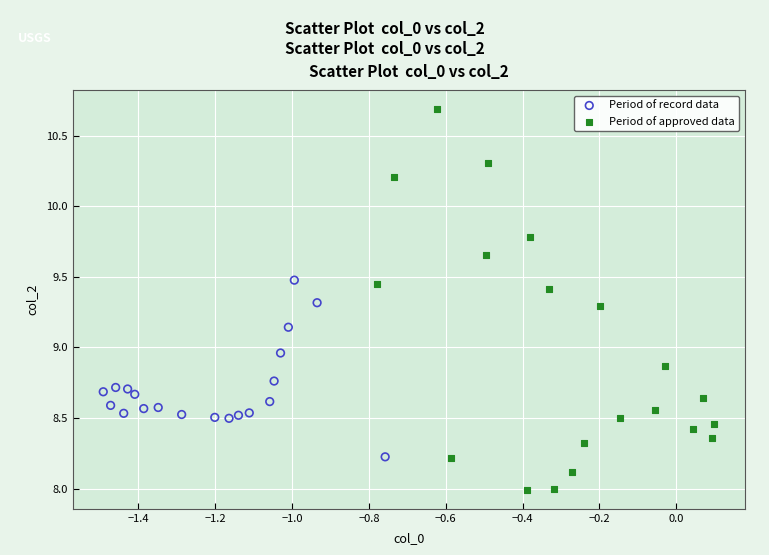

Which series contains the highest Y value?

Period of approved data